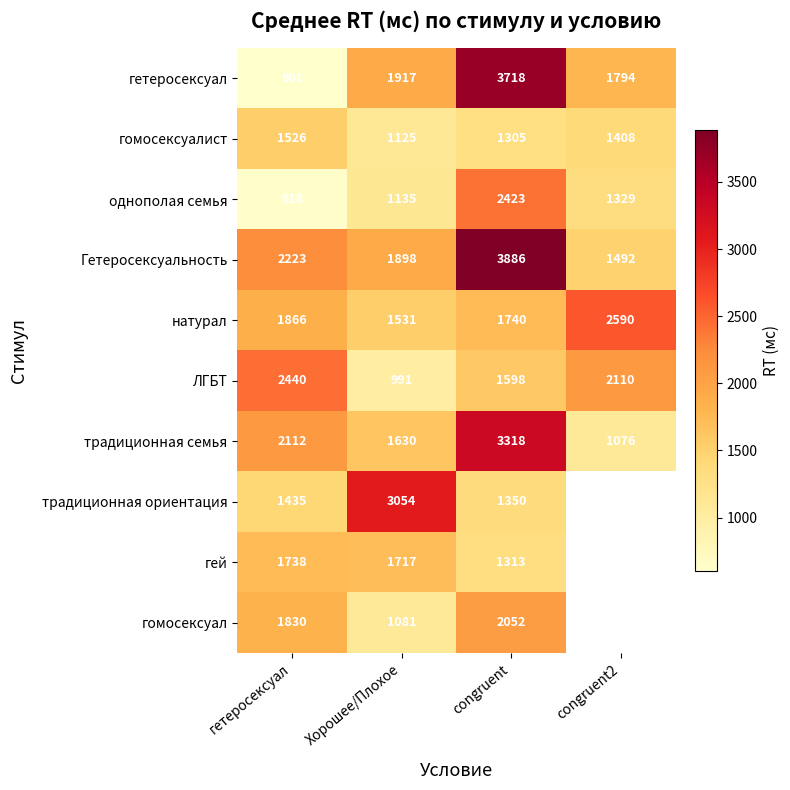

At how many categories does at least one series exceed 3525?

1